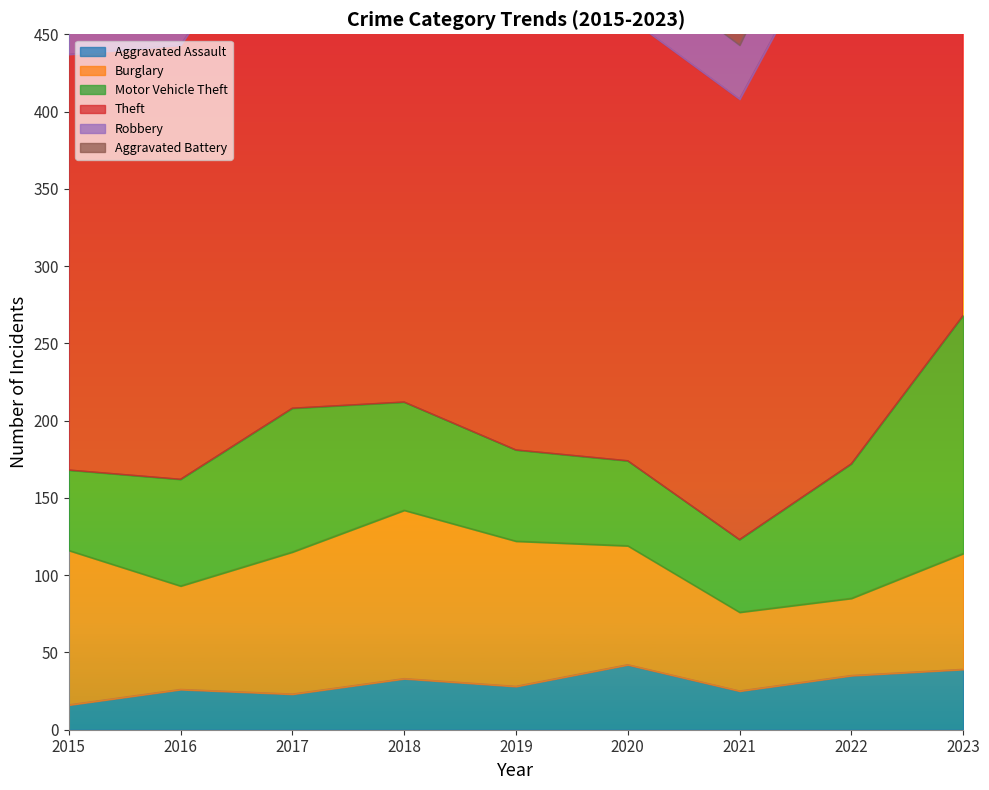

Between 2019 and 2016, which is larger?

2019